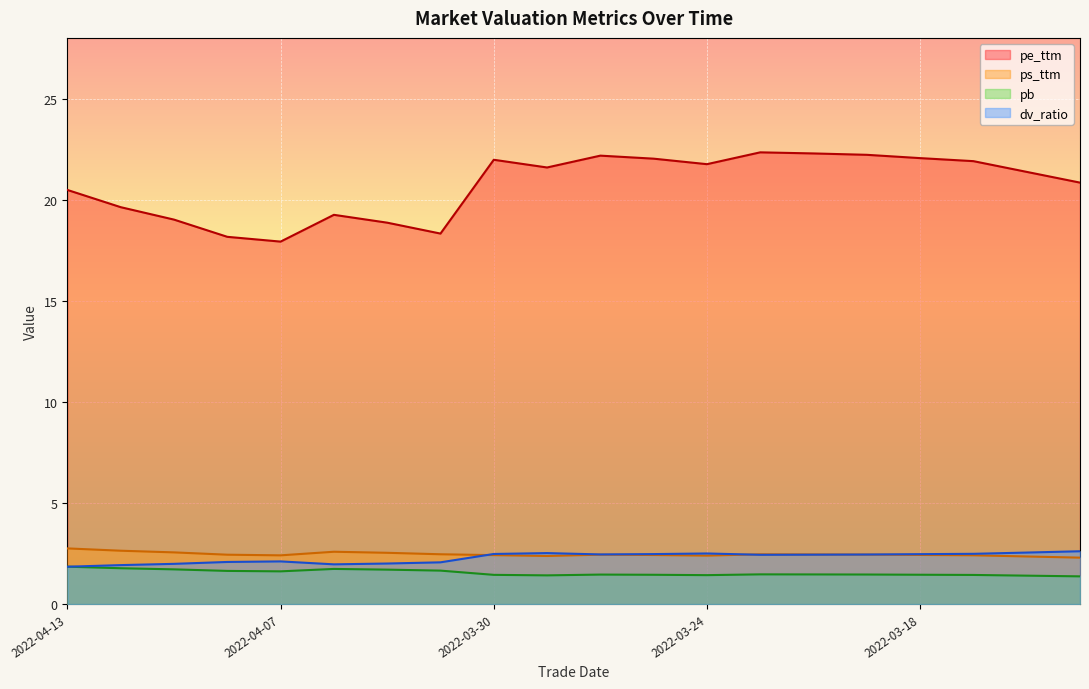

Reading right to left, list all the values displayed in this chart.

pe_ttm: 20.8	21.4	21.9	22.1	22.2	22.3	22.3	21.8	22.0	22.2	21.6	22.0	18.3	18.9	19.2	17.9	18.2	19.0	19.6	20.5
ps_ttm: 2.3	2.4	2.4	2.4	2.4	2.5	2.5	2.4	2.4	2.4	2.4	2.4	2.5	2.5	2.6	2.4	2.4	2.6	2.6	2.8
pb: 1.4	1.4	1.4	1.5	1.5	1.5	1.5	1.4	1.4	1.5	1.4	1.4	1.7	1.7	1.7	1.6	1.6	1.7	1.8	1.8
dv_ratio: 2.6	2.5	2.5	2.5	2.5	2.4	2.4	2.5	2.5	2.5	2.5	2.5	2.1	2.0	2.0	2.1	2.1	2.0	1.9	1.8